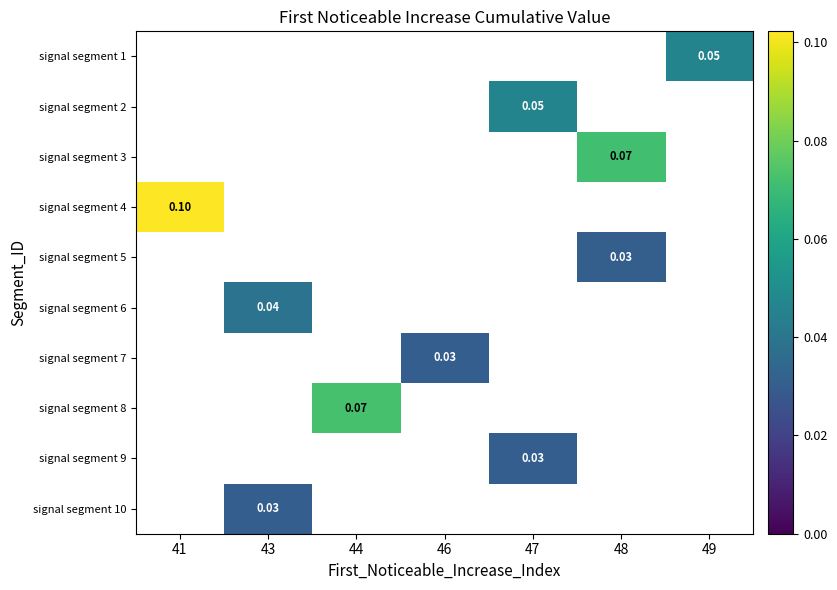

Between 43 and 47, which is larger?

47